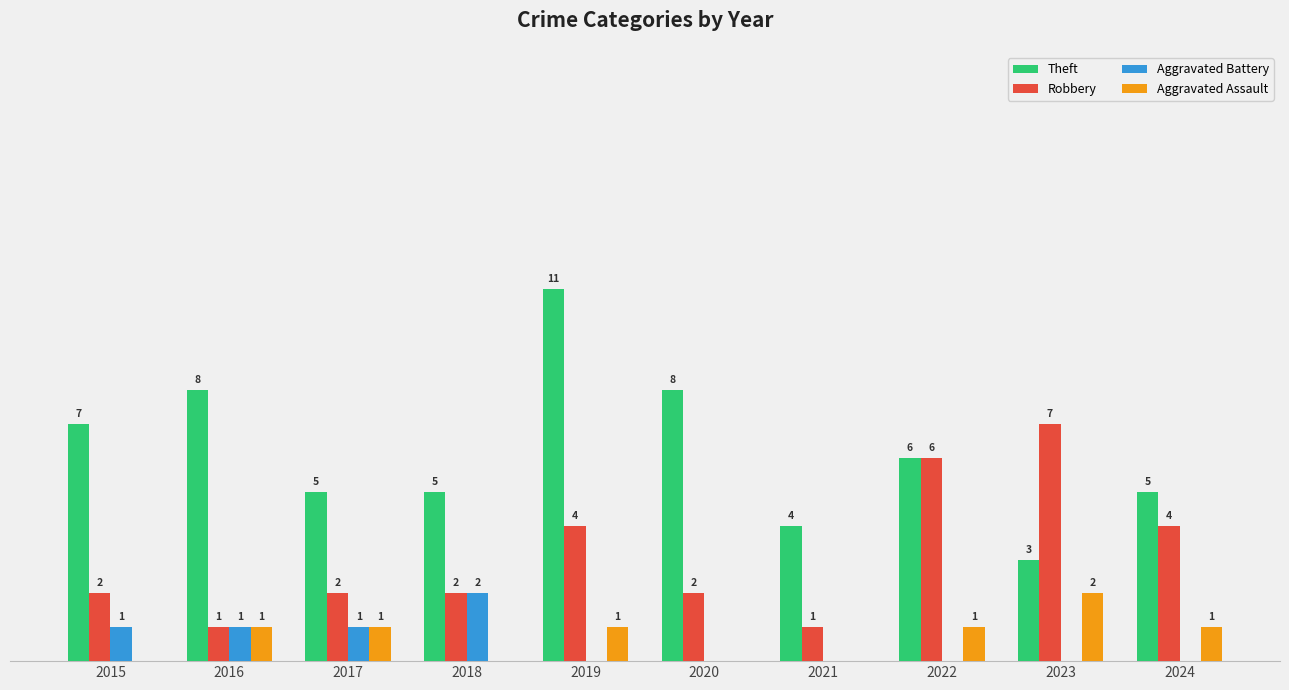

Is the value of Aggravated Battery at 2017 greater than the value of Aggravated Assault at 2021?

Yes